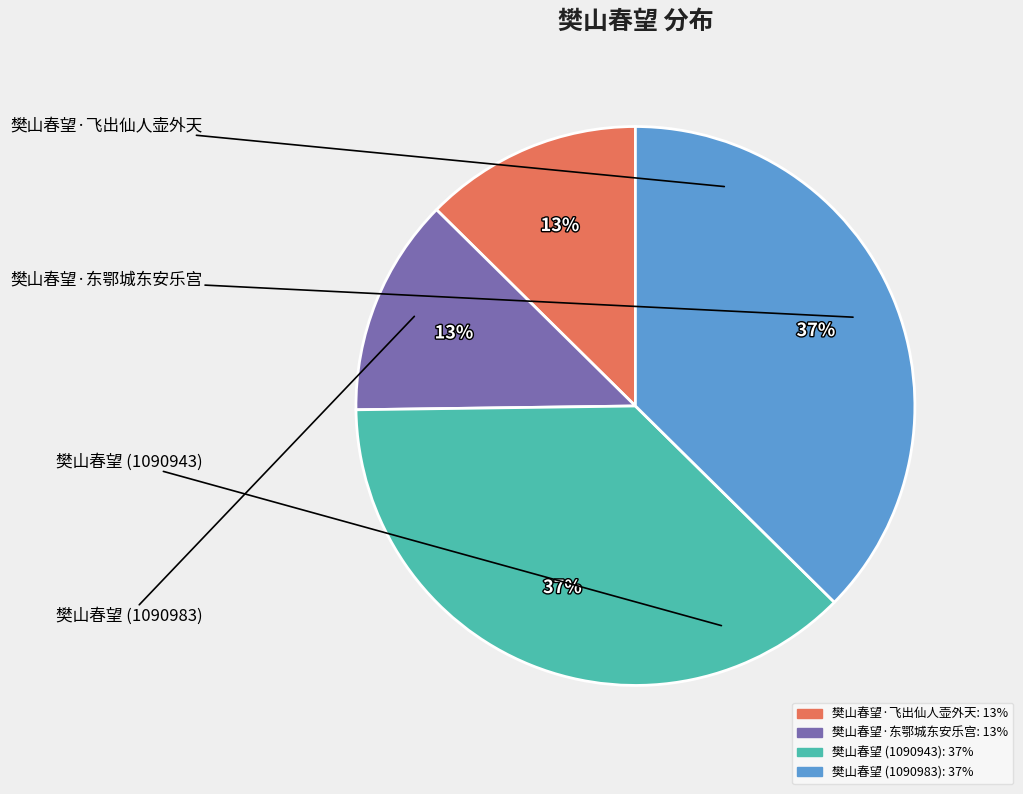

Is it true that 樊山春望·飞出仙人壶外天 is 13% of the pie?

True